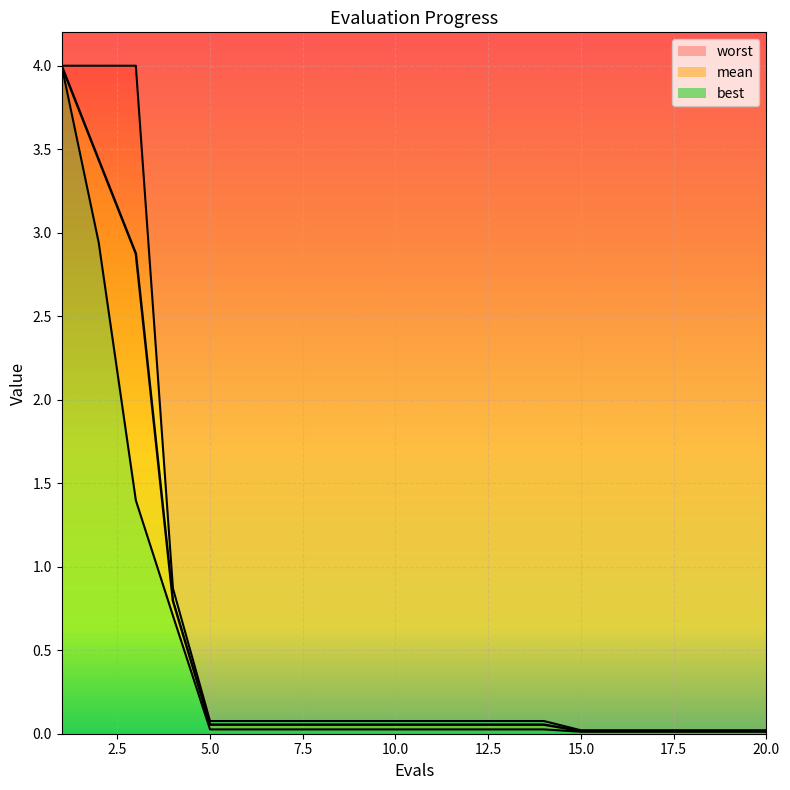

Which series has the largest range (max minus min)?

best